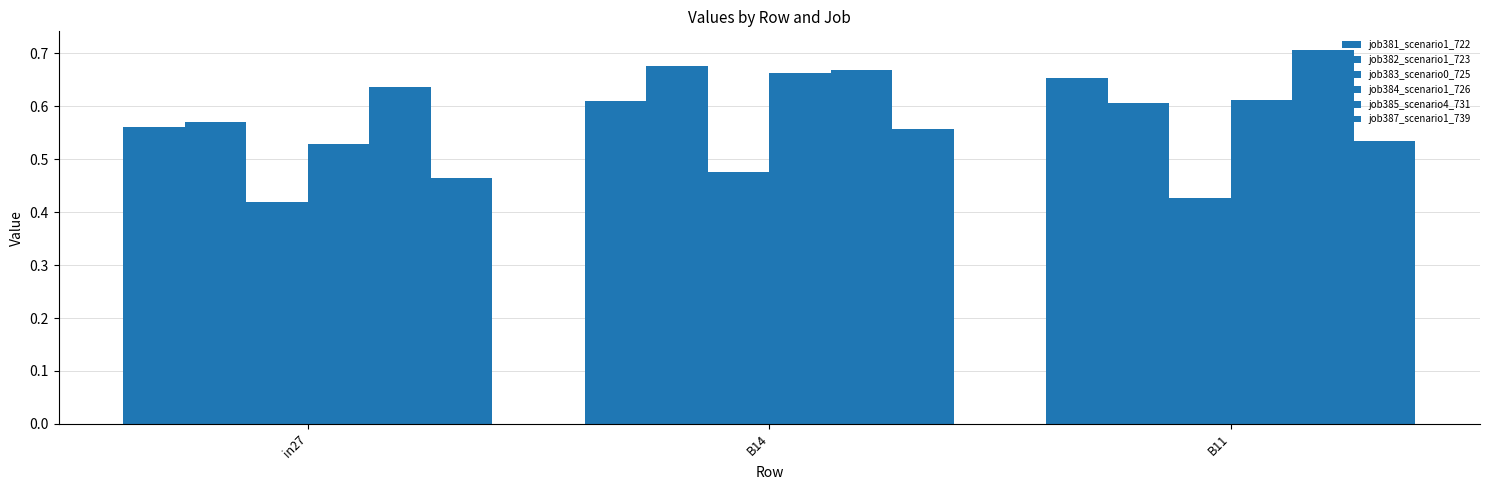

What is the average value of the job382_scenario1_723 series?

0.6